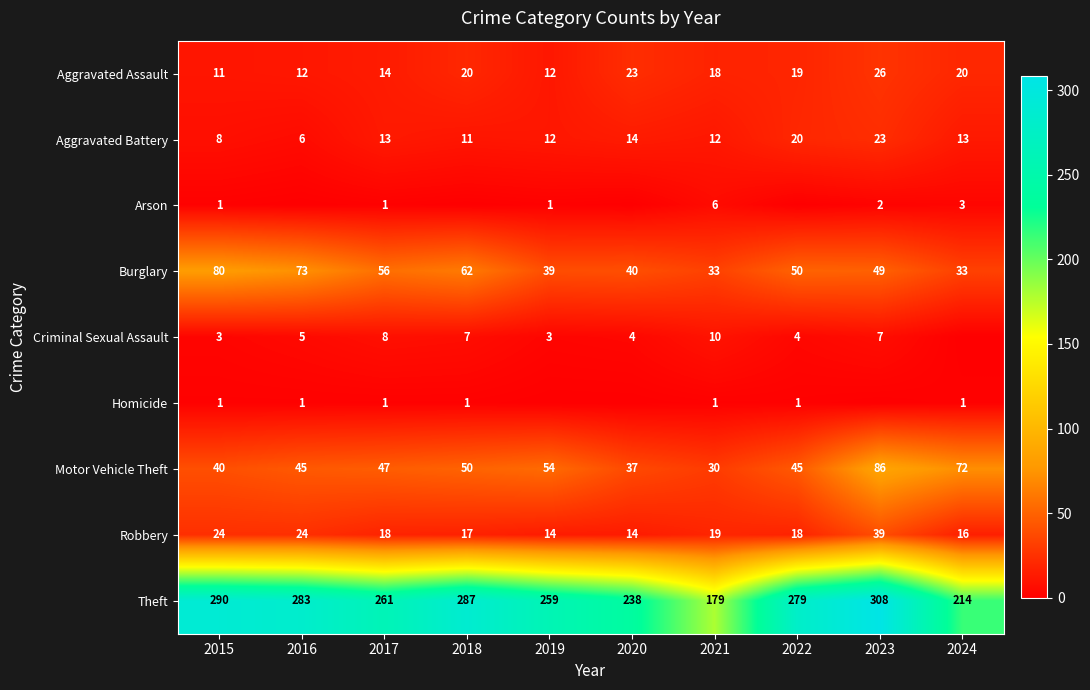

At which category is the sum across all series the highest?

2023